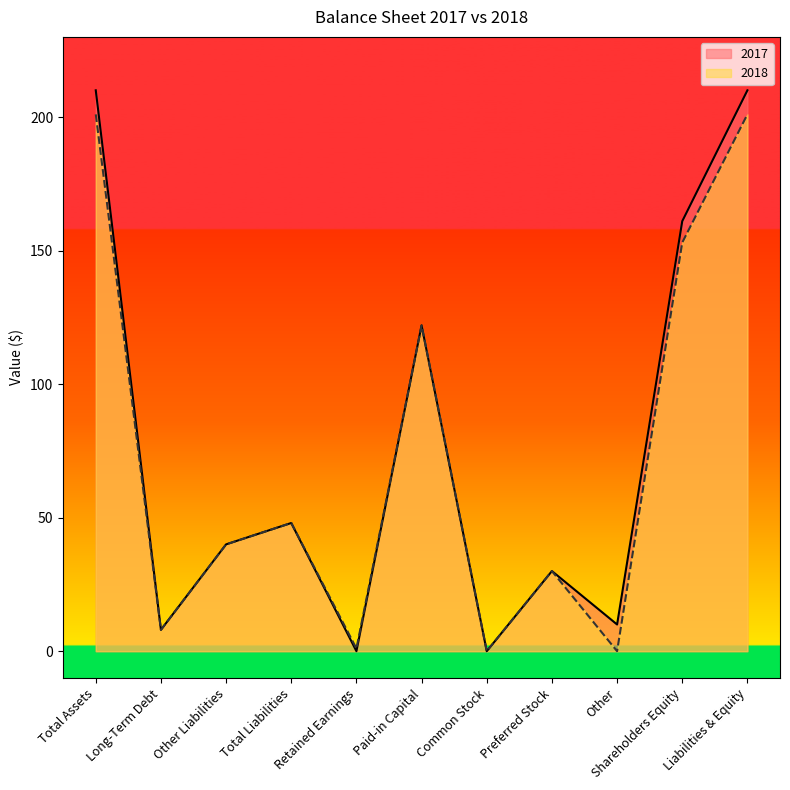

How many values in the 2018 series are below 40?

5